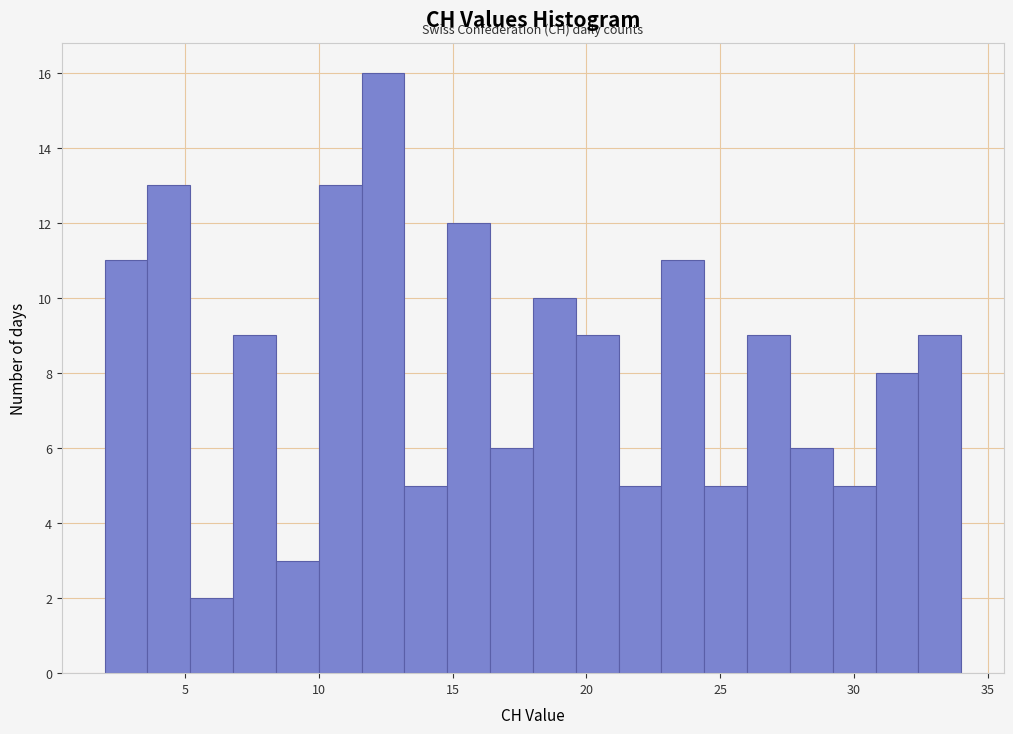

Around what value on the x-axis is the tallest bar? Give the approximate position of its centre, as read against the axis.

12.5